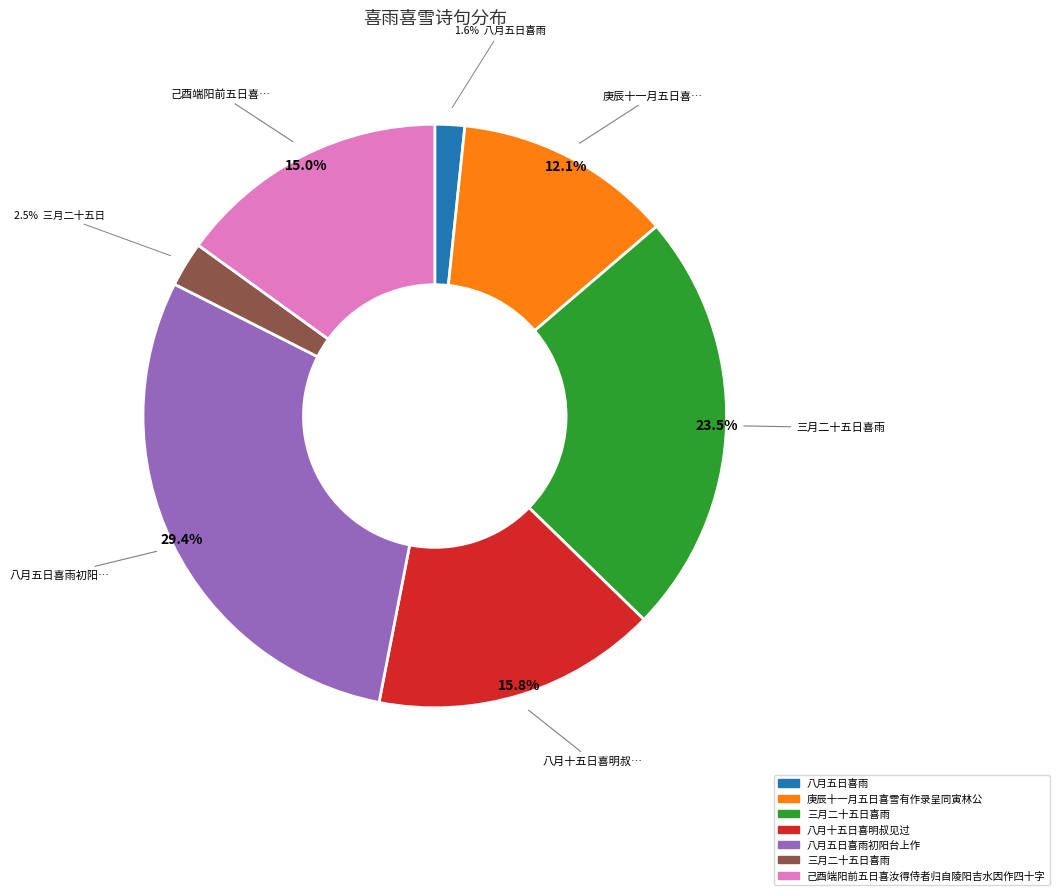

Is there any slice that represents more than half of the pie?

No